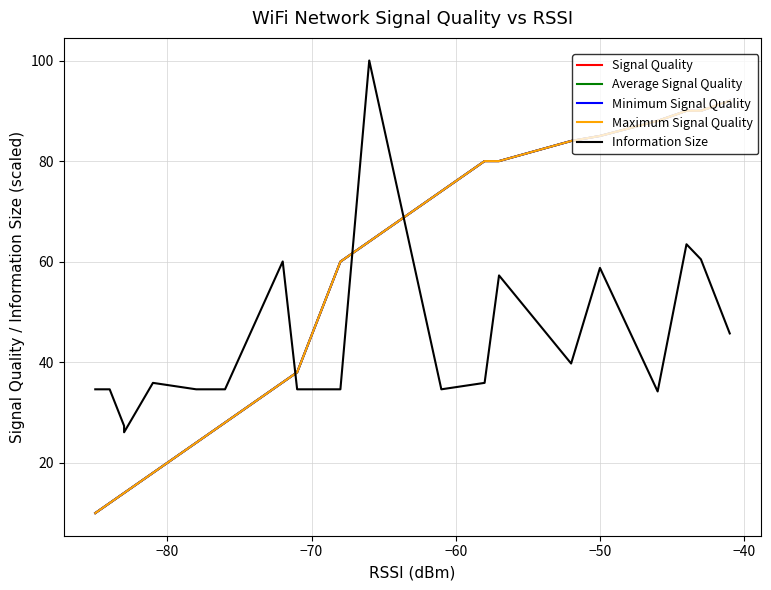

What is the difference between the maximum and minimum values in the Minimum Signal Quality series?

82.0